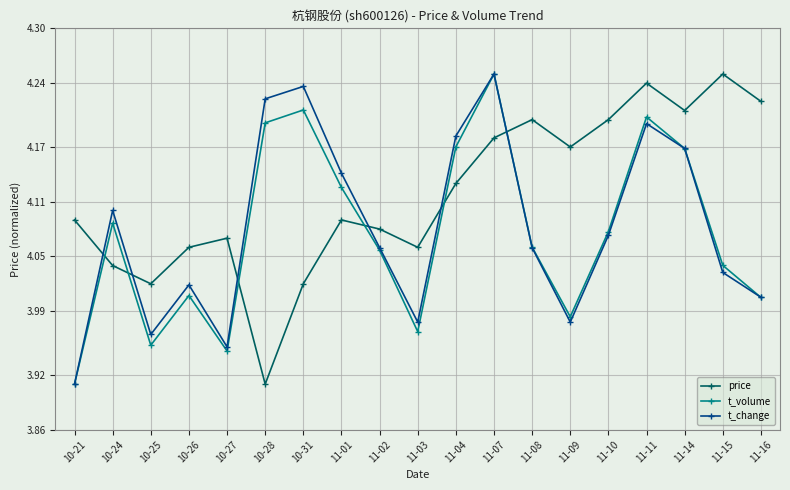

What is the difference between the highest and lowest values at 11-07?

0.1